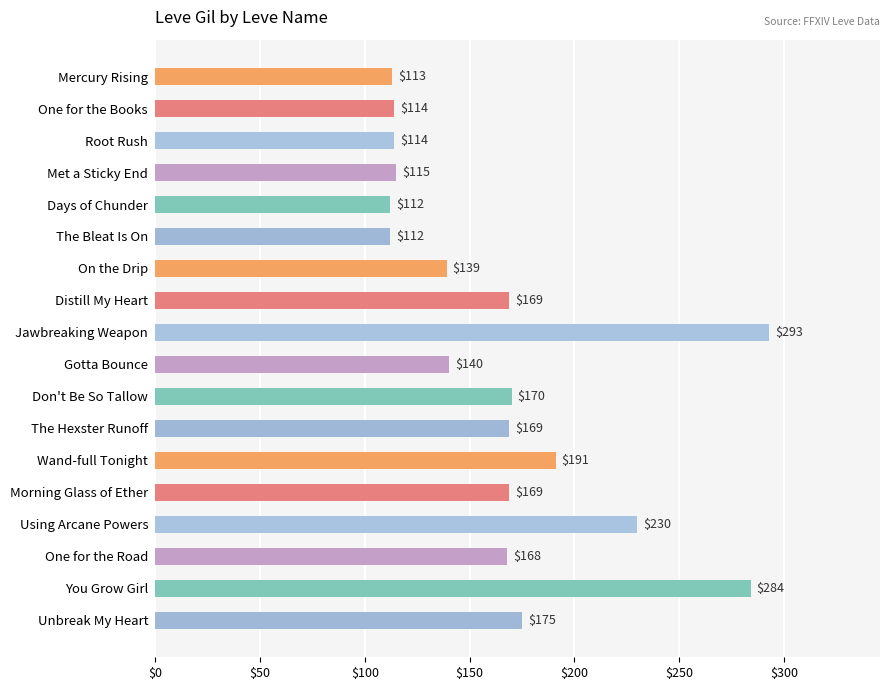

True or false: the data shows 97 at On the Drip.

False